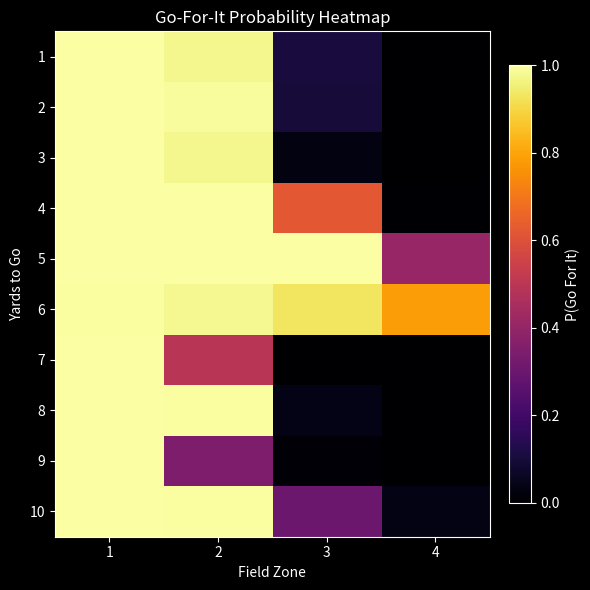

What is the difference between the highest and lowest values at 4?

0.8